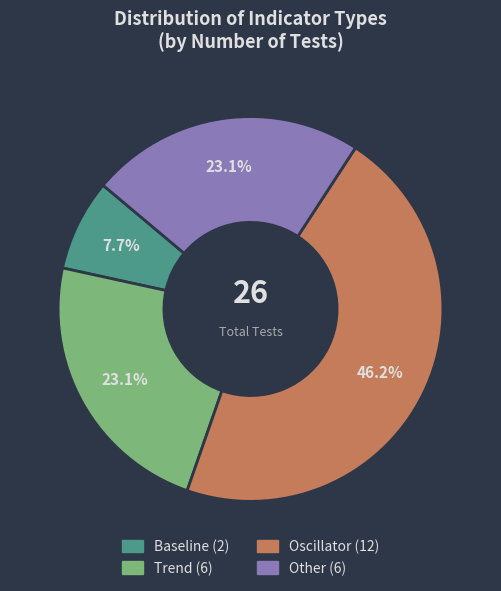

Which slice is the smallest?

Baseline